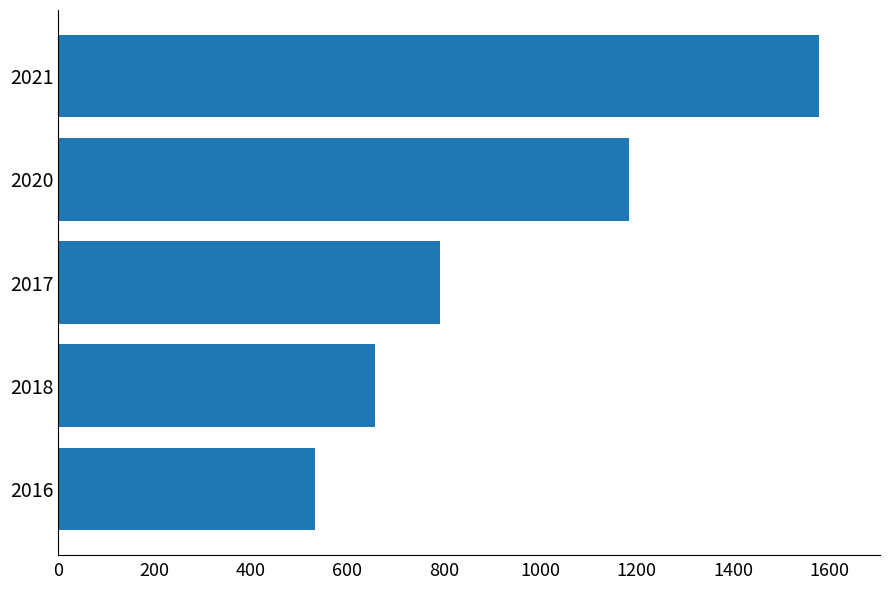

Reading top to bottom, list all the values displayed in this chart.

1579	1184	792	657	532